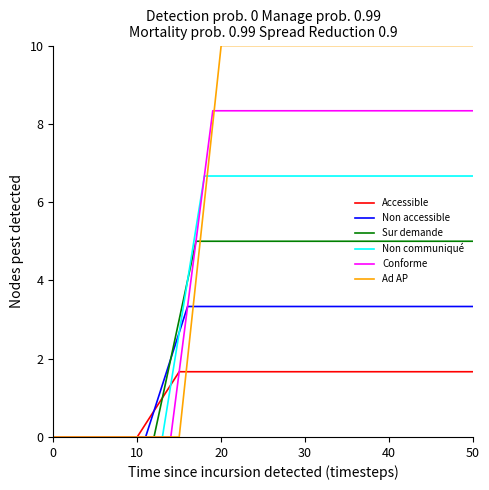

Reading right to left, transcribe all the data shown in this chart.

Accessible: 1.7	1.7	1.7	0.0	0.0	0.0
Non accessible: 3.3	3.3	3.3	0.0	0.0	0.0
Sur demande: 5.0	5.0	5.0	0.0	0.0	0.0
Non communiqué: 6.7	6.7	6.7	0.0	0.0	0.0
Conforme: 8.3	8.3	8.3	0.0	0.0	0.0
Ad AP: 10.0	10.0	10.0	0.0	0.0	0.0